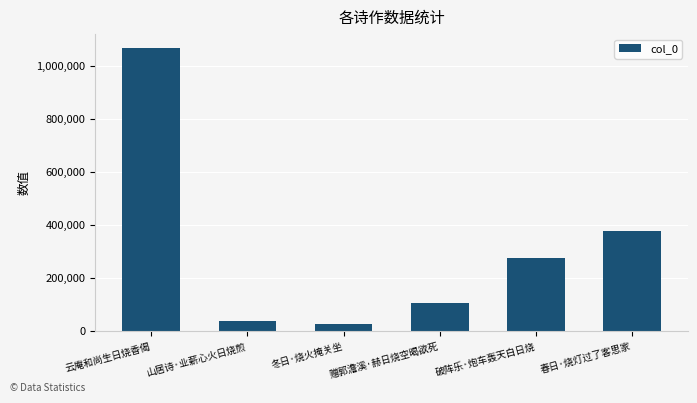

Does the chart contain stacked bars?

No